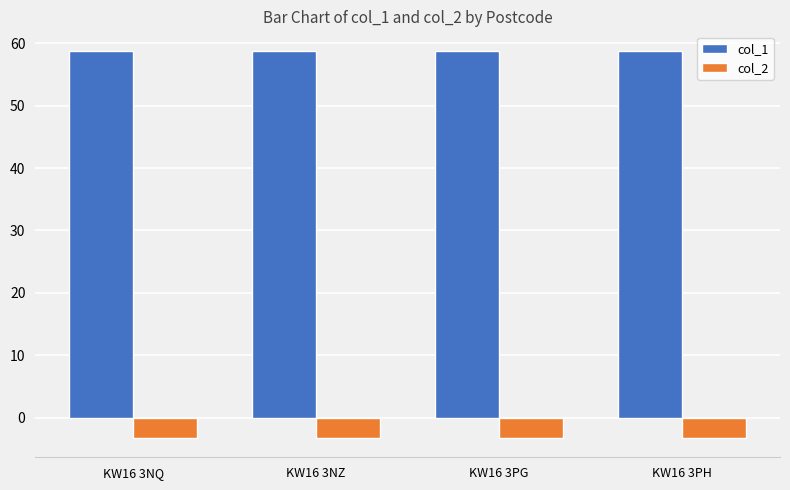

What are all the series names shown in the legend?

col_1, col_2